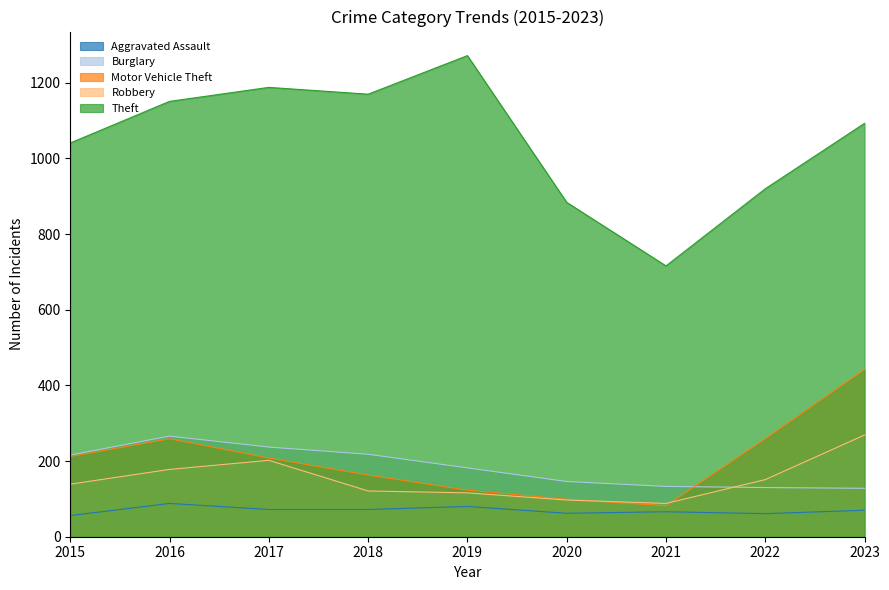

What is the average value of the Burglary series?

184